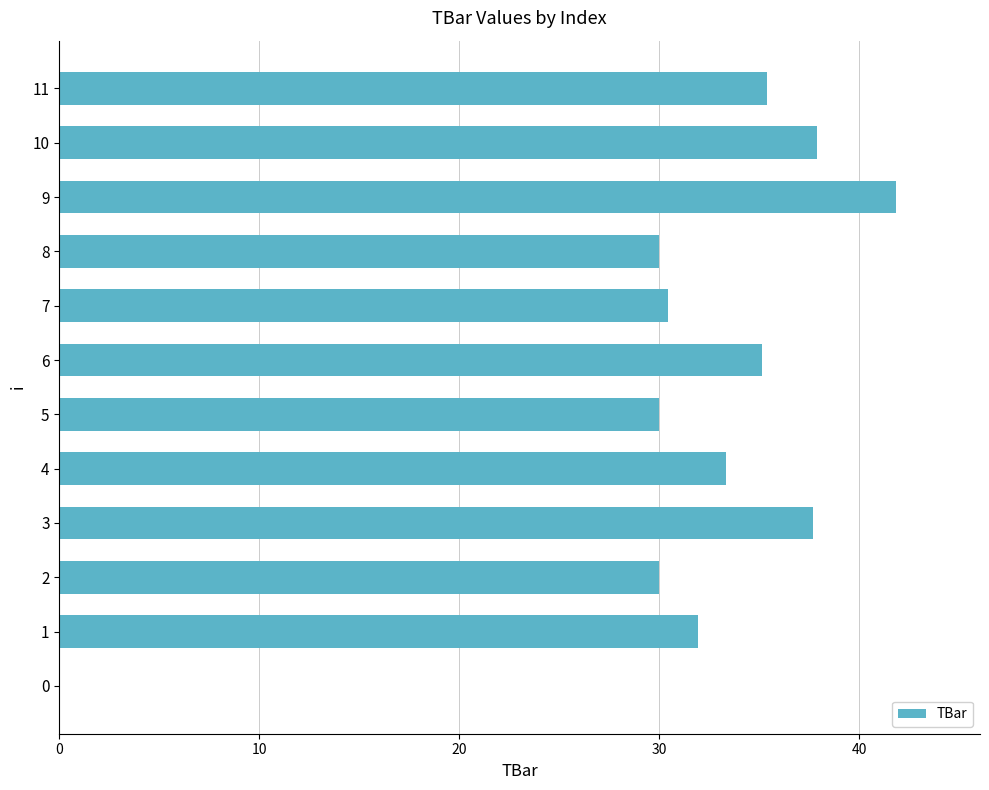

Between 6 and 8, which is larger?

6